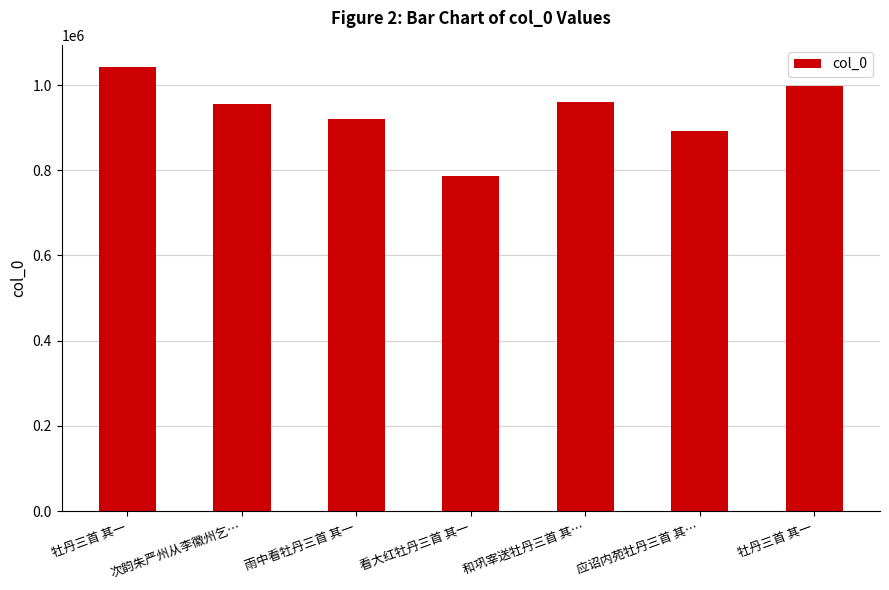

Reading left to right, list all the values displayed in this chart.

1042351	955794	921144	786816	961397	893038	998391